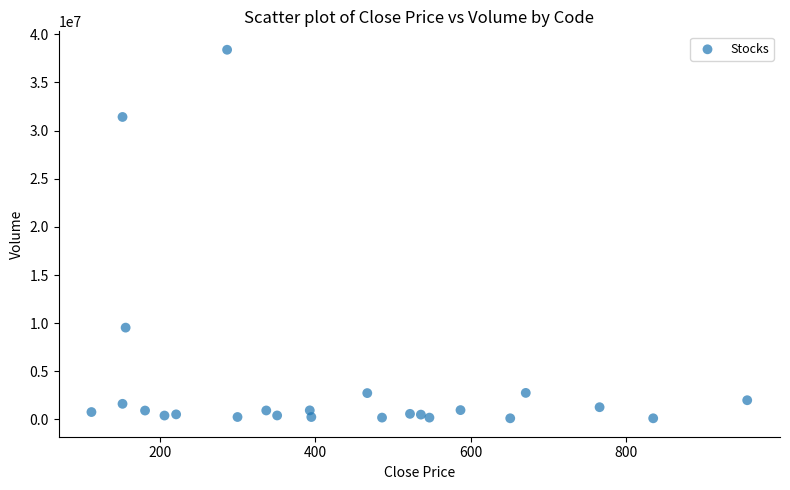

What is the range of Y values (max minus min)?

38282100